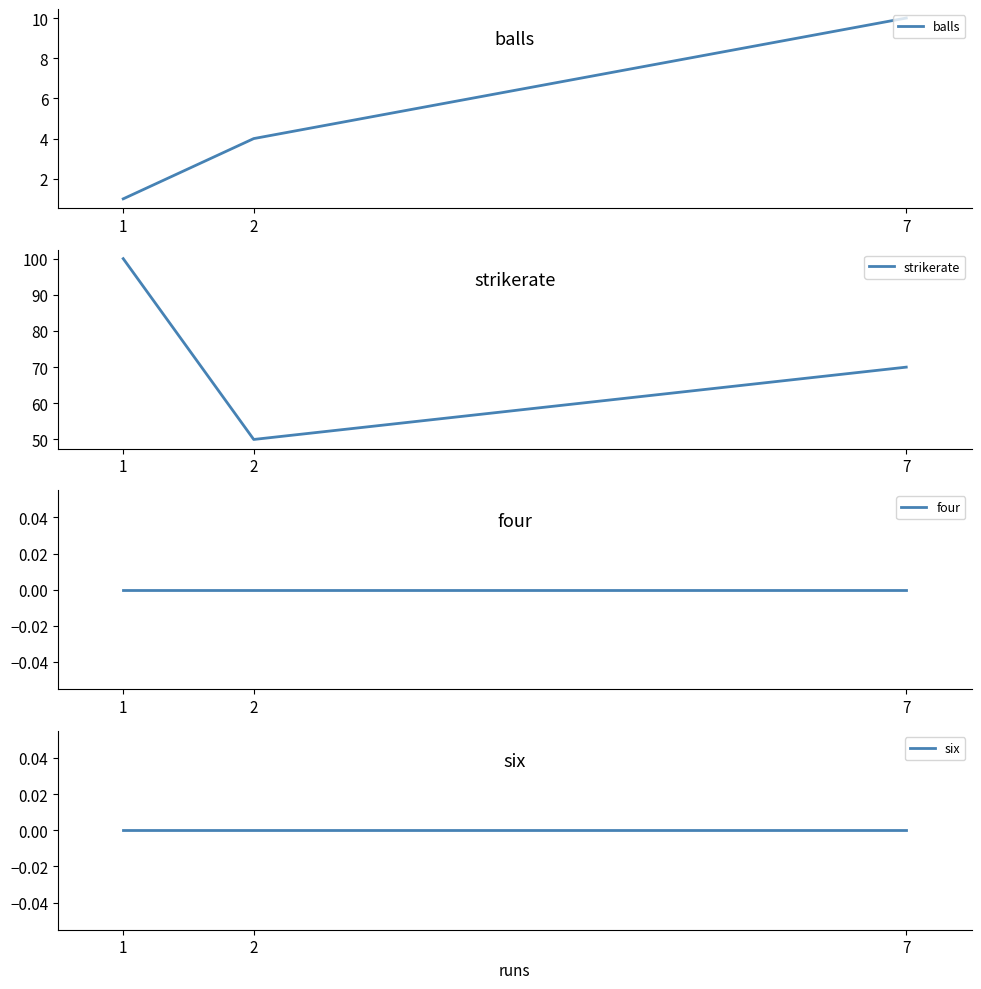

Which series changed the most between 7 and 2?

strikerate